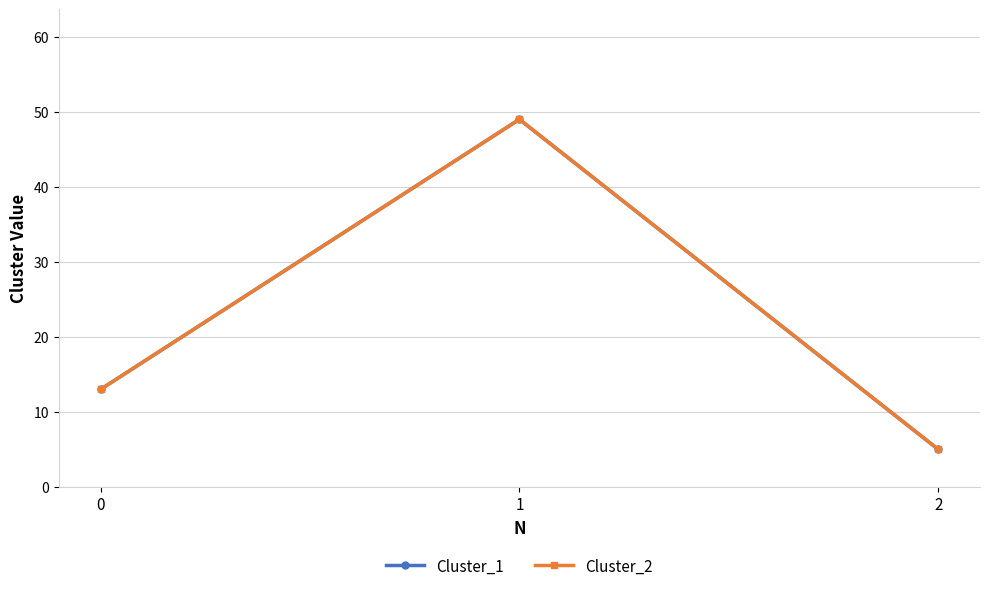

Is this an area chart (filled region under the line)?

No